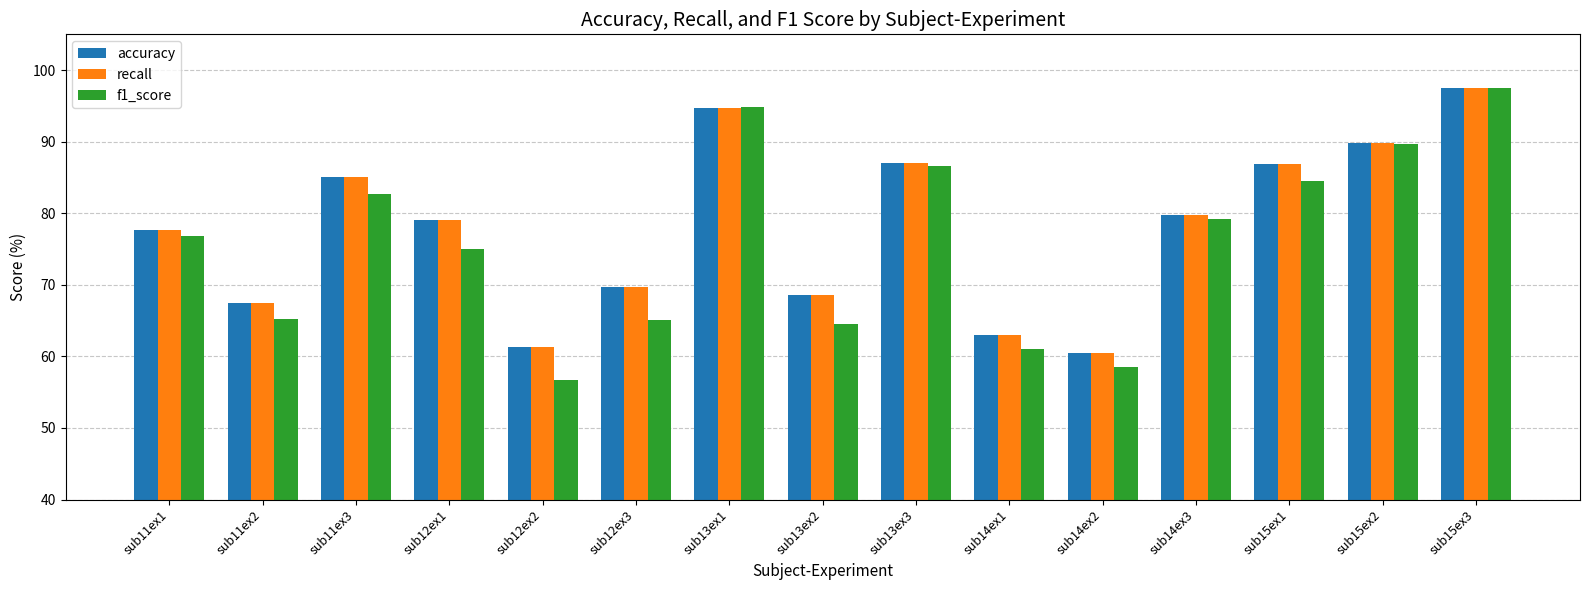

What is the difference between the maximum and minimum values in the accuracy series?

37.1